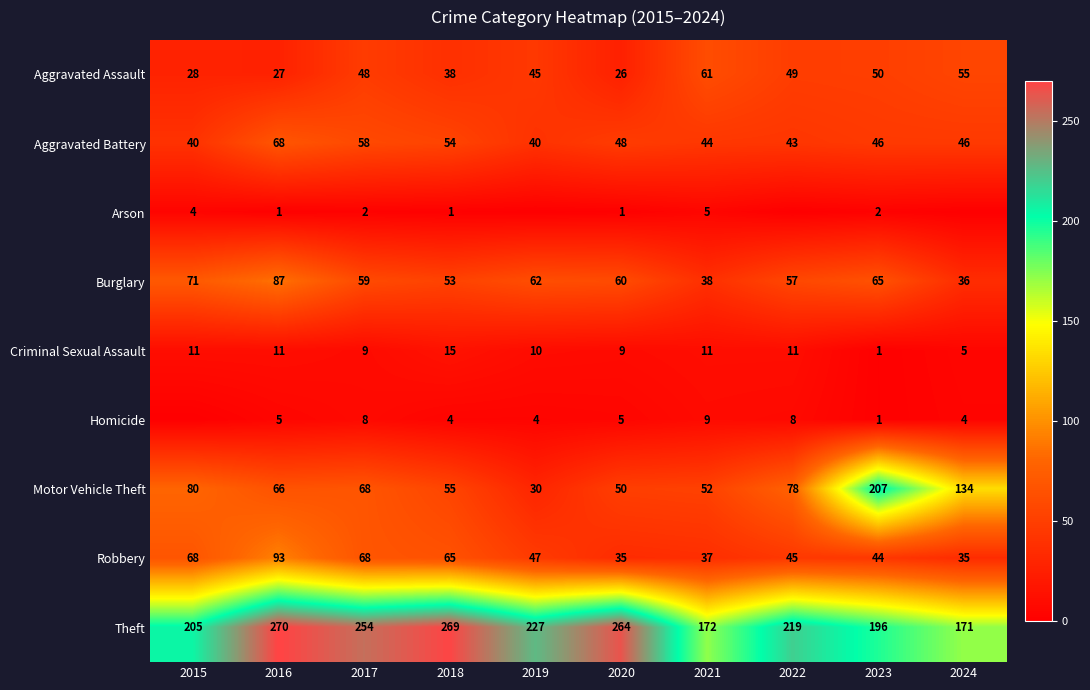

What is the average value of the Robbery series?

54